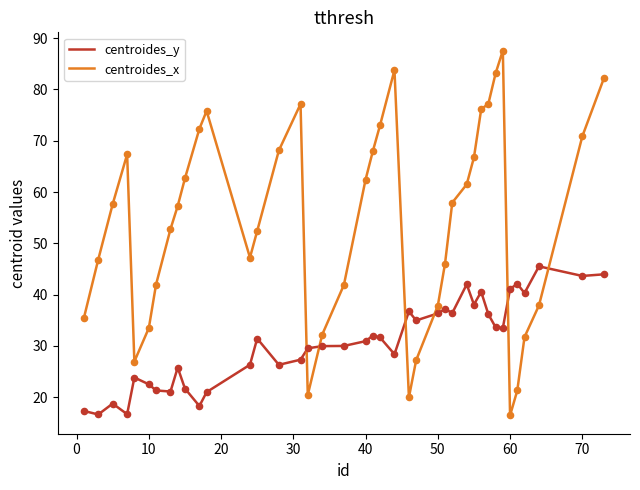

Which series has the widest spread of values?

centroides_x